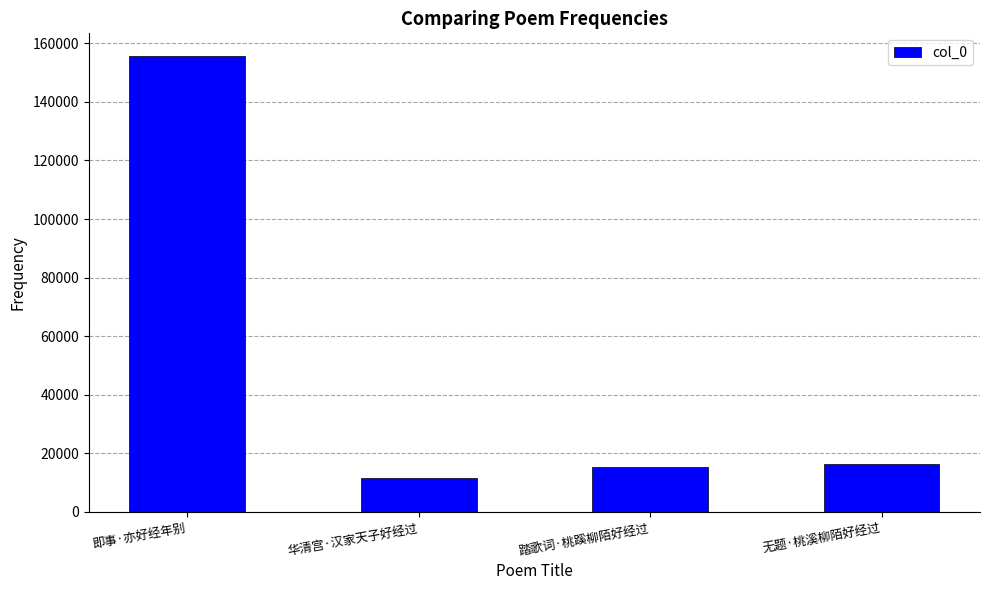

Count the number of data series in this chart.

1